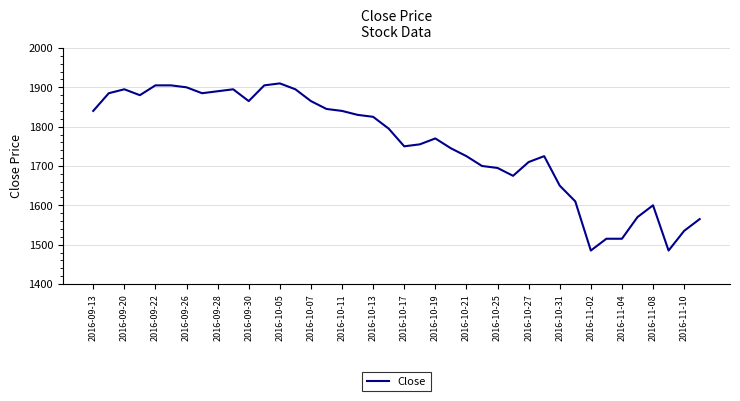

What is the maximum value shown in the chart?

1910